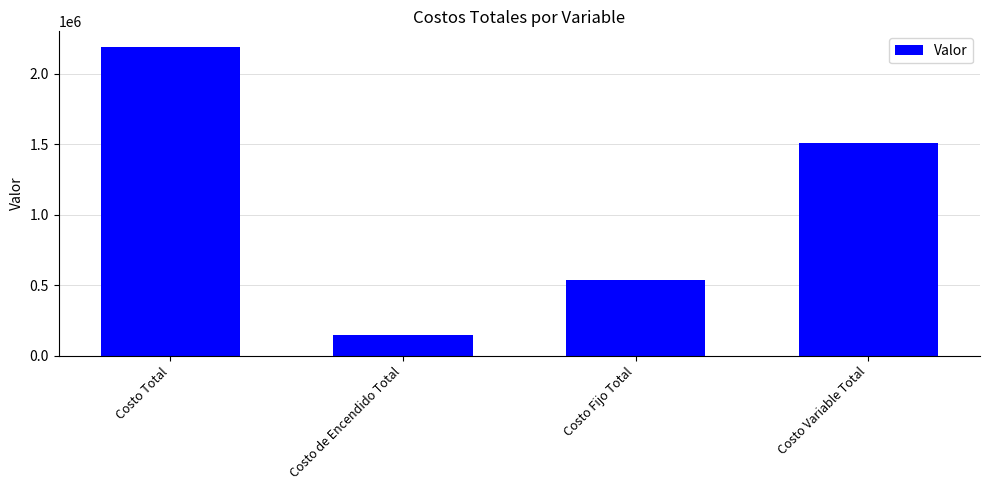

Reading left to right, transcribe all the data shown in this chart.

2193321.7	149580.0	534600.0	1509141.7